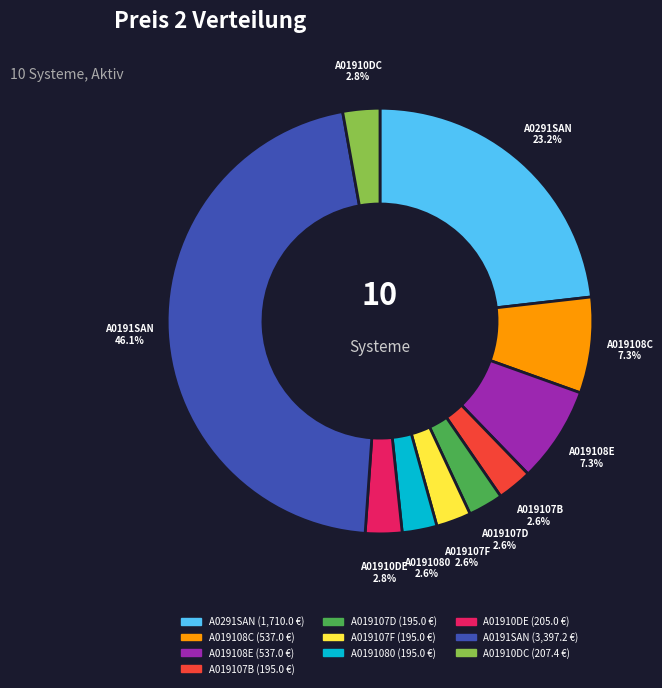

What percentage is the A019108E slice, to the nearest percent?

7%